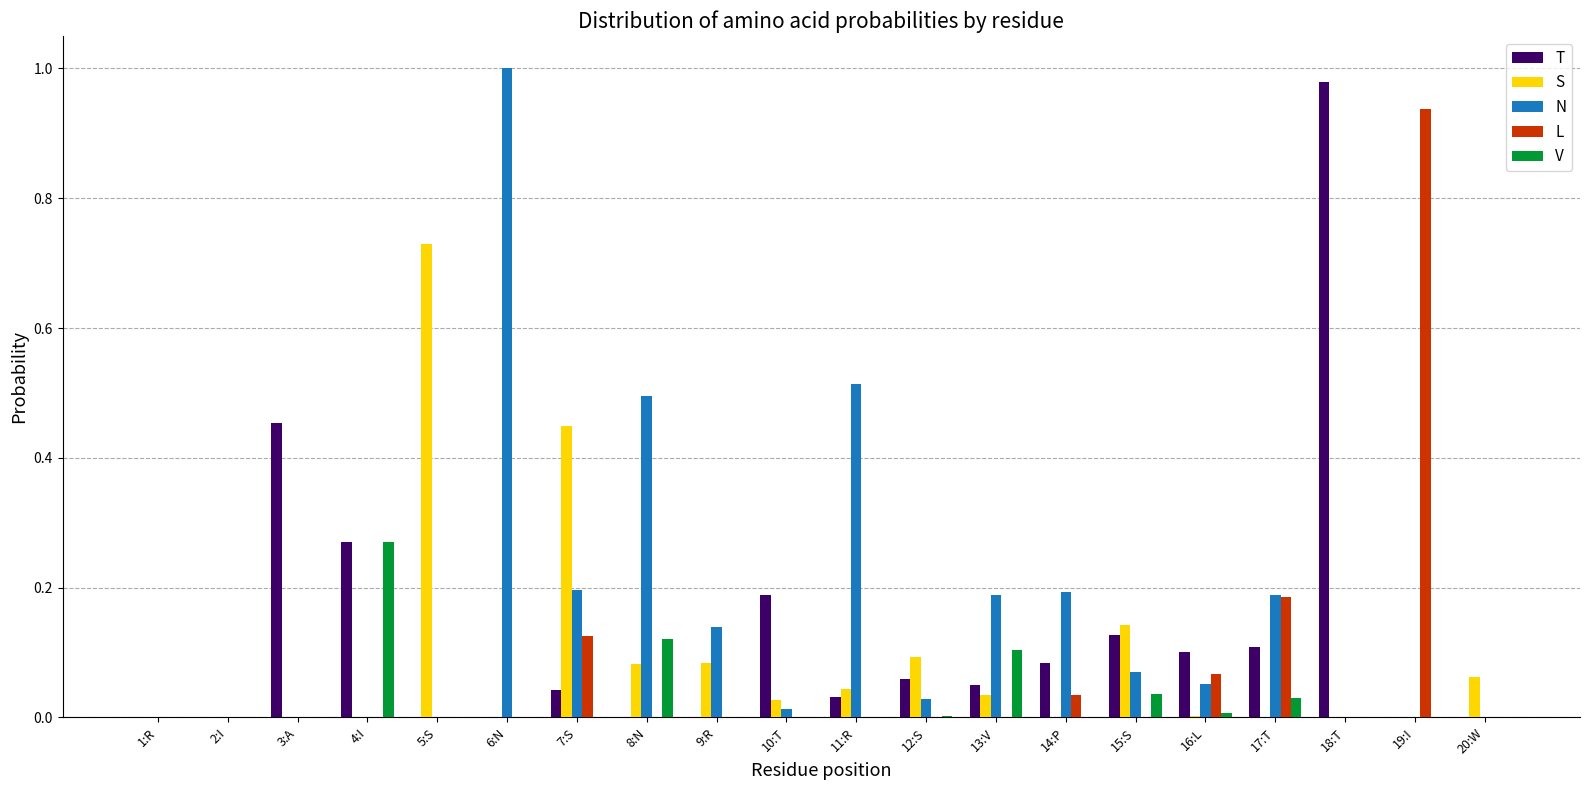

True or false: S has a value of 0.0 at 17:T.

True